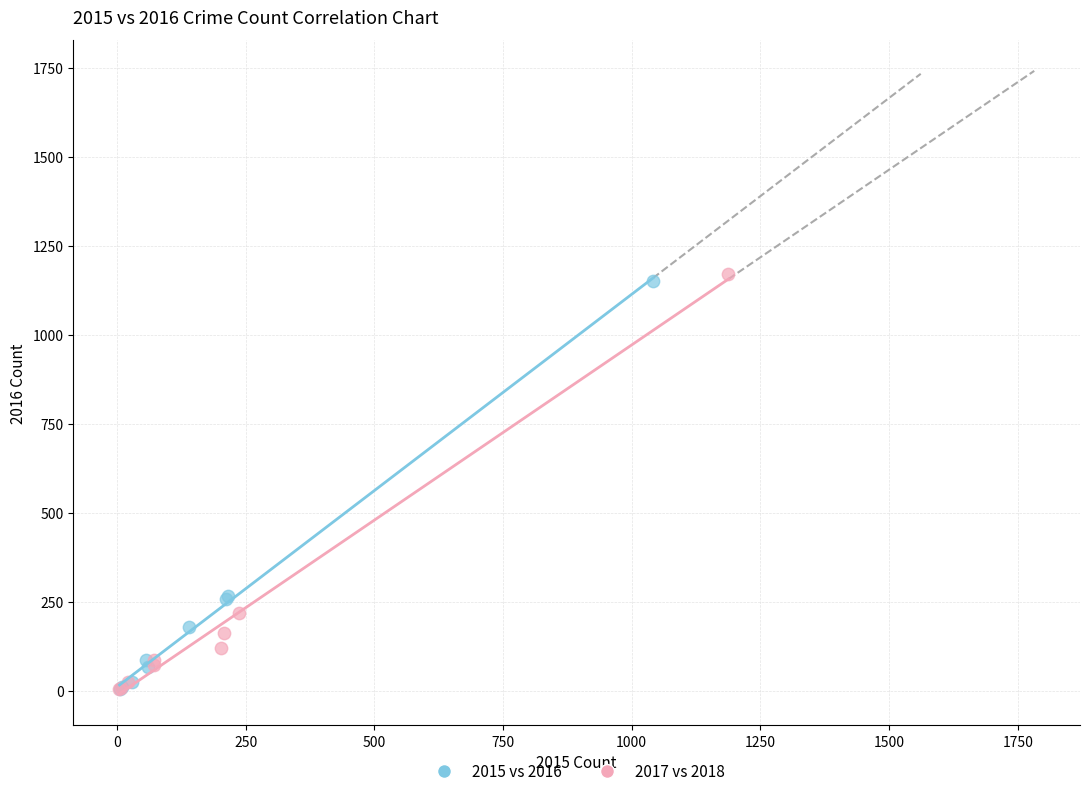

What are all the series names shown in the legend?

2015 vs 2016, 2017 vs 2018